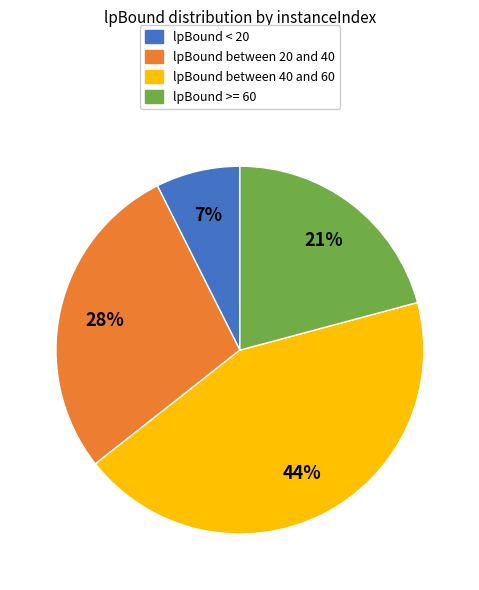

Is there any slice that represents more than half of the pie?

No